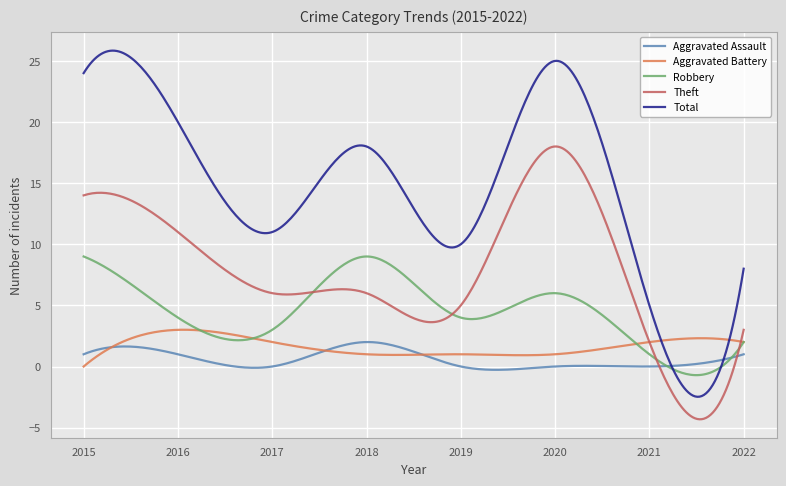

True or false: Robbery and Aggravated Battery intersect in this chart.

True